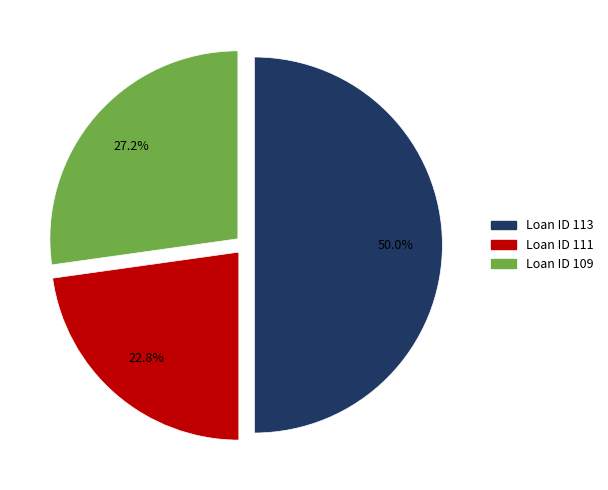

Is there any slice that represents more than half of the pie?

No